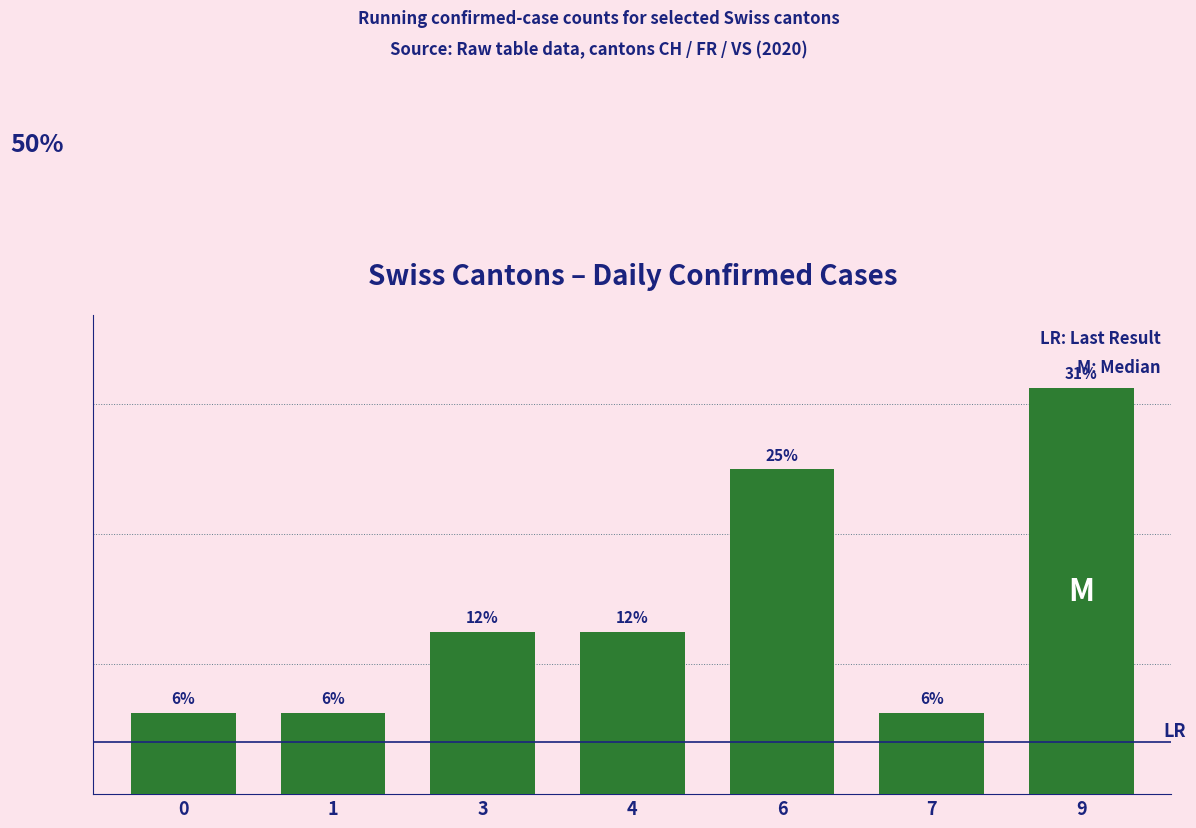

Are the bars horizontal?

No